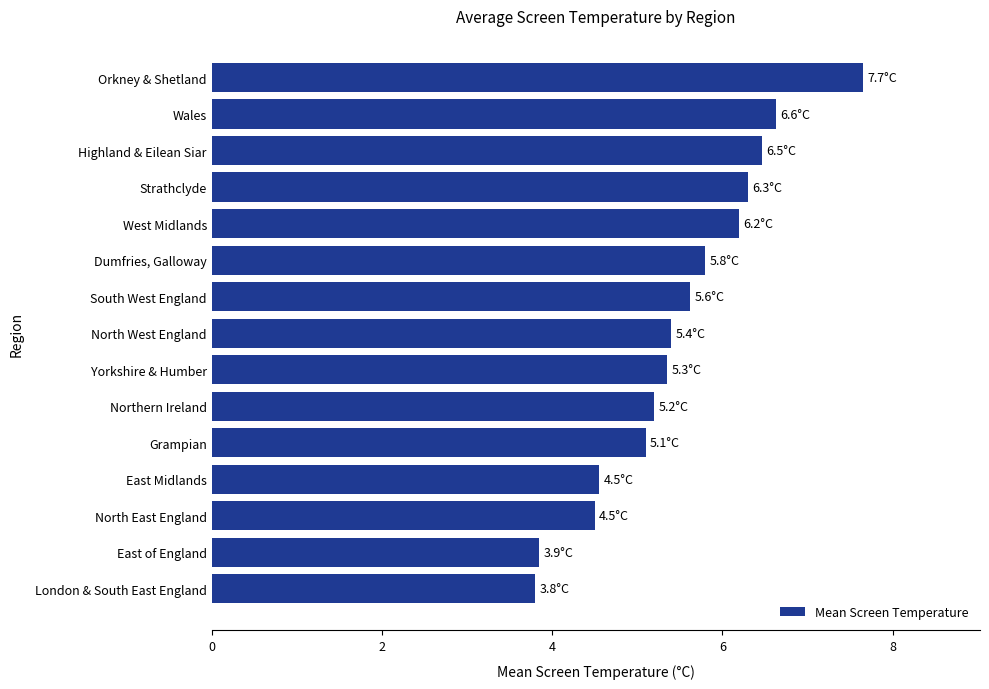

What is the average value?

5.5